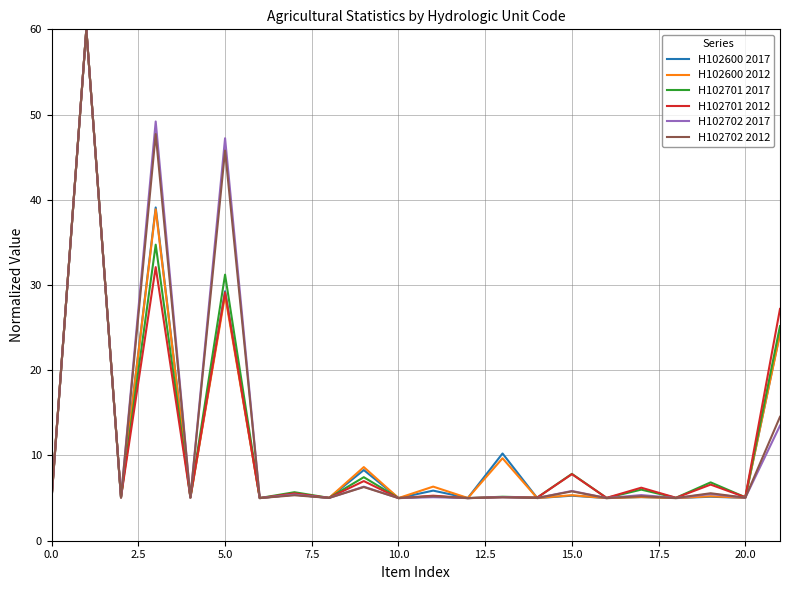

What is the greatest value displayed?

60.0